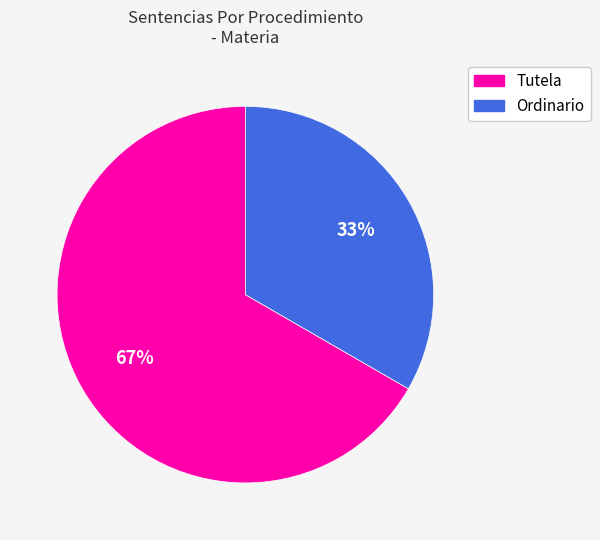

Rank the categories by value from lowest to highest.

Ordinario, Tutela